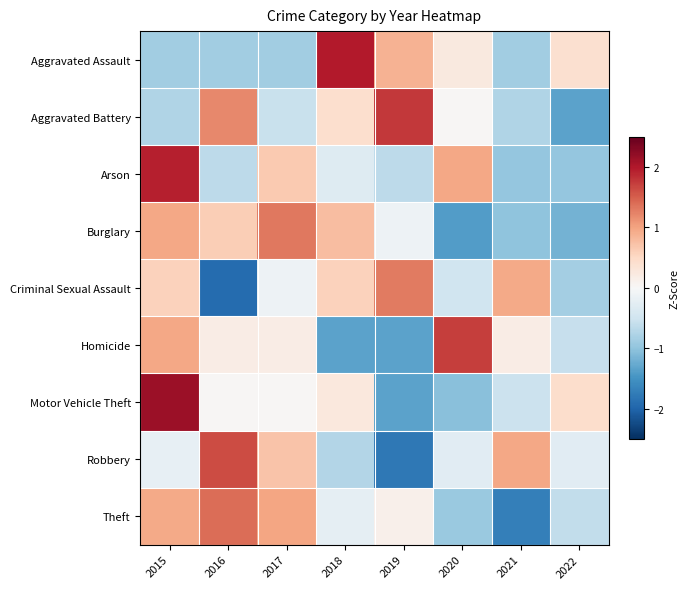

What is the total value across all series at 2021?

-3.7